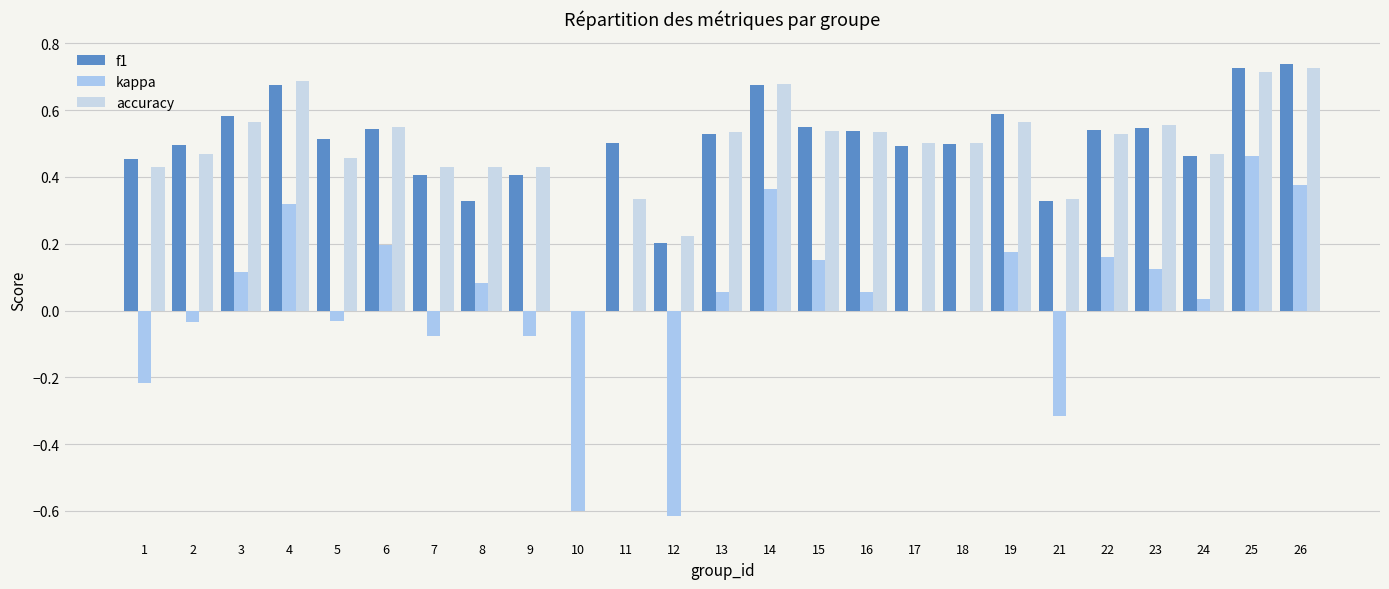

Reading right to left, transcribe all the data shown in this chart.

f1: 26=0.7	25=0.7	24=0.5	23=0.5	22=0.5	21=0.3	19=0.6	18=0.5	17=0.5	16=0.5	15=0.5	14=0.7	13=0.5	12=0.2	11=0.5	10=0.0	9=0.4	8=0.3	7=0.4	6=0.5	5=0.5	4=0.7	3=0.6	2=0.5	1=0.5
kappa: 26=0.4	25=0.5	24=0.0	23=0.1	22=0.2	21=-0.3	19=0.2	18=0.0	17=0.0	16=0.1	15=0.2	14=0.4	13=0.1	12=-0.6	11=0.0	10=-0.6	9=-0.1	8=0.1	7=-0.1	6=0.2	5=-0.0	4=0.3	3=0.1	2=-0.0	1=-0.2
accuracy: 26=0.7	25=0.7	24=0.5	23=0.6	22=0.5	21=0.3	19=0.6	18=0.5	17=0.5	16=0.5	15=0.5	14=0.7	13=0.5	12=0.2	11=0.3	10=0.0	9=0.4	8=0.4	7=0.4	6=0.6	5=0.5	4=0.7	3=0.6	2=0.5	1=0.4